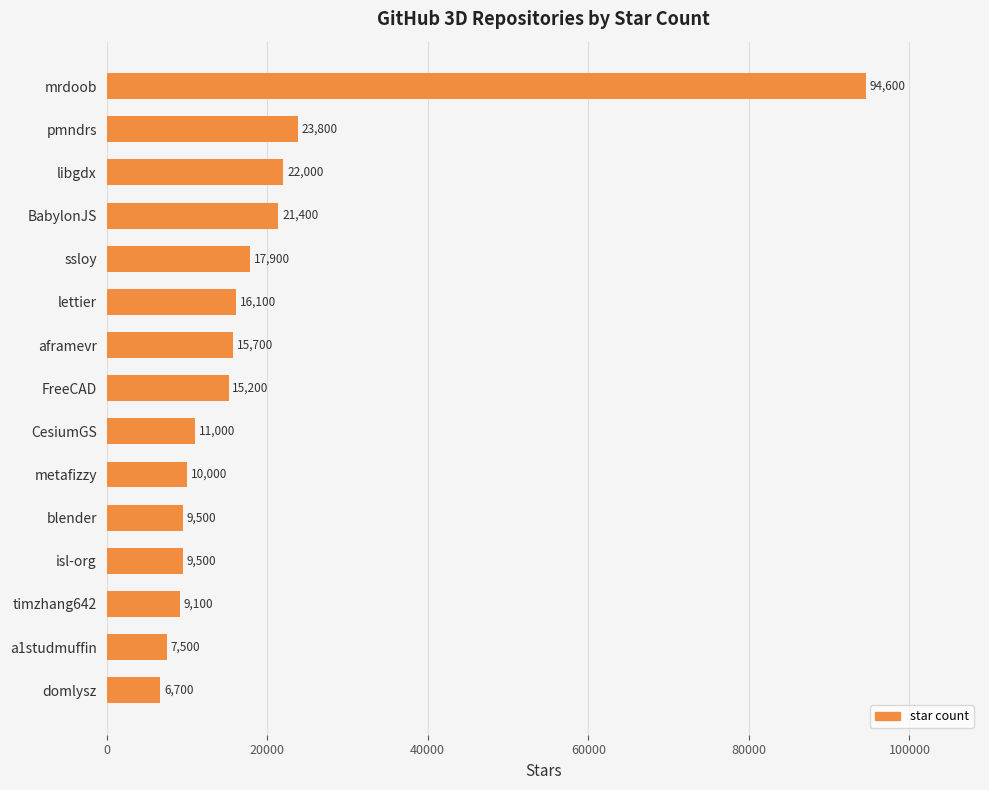

Are the bars grouped side by side (vs. stacked)?

No